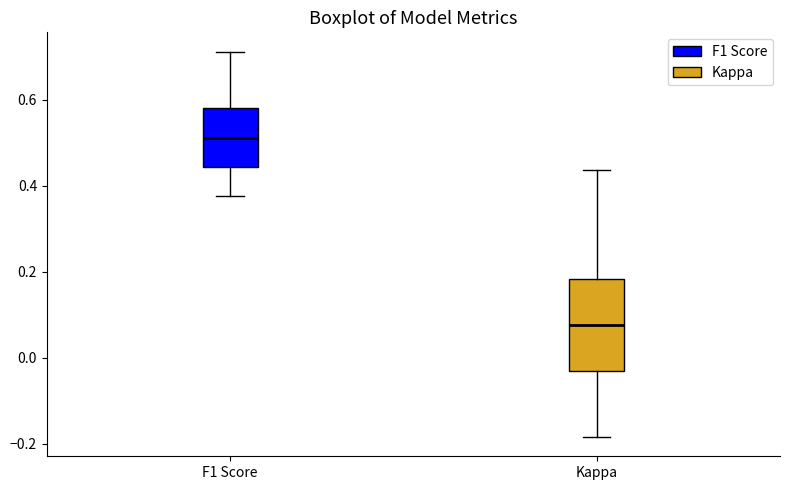

Reading left to right, read every box against the y-axis: the position of its median line, the range the box covers, and the ends of its whiskers. The values are not printed on the chart, so give them approximately, as read against the axis.

F1 Score: median 0.52, box 0.44 to 0.58, whiskers 0.38 to 0.72
Kappa: median 0.08, box -0.04 to 0.18, whiskers -0.18 to 0.44